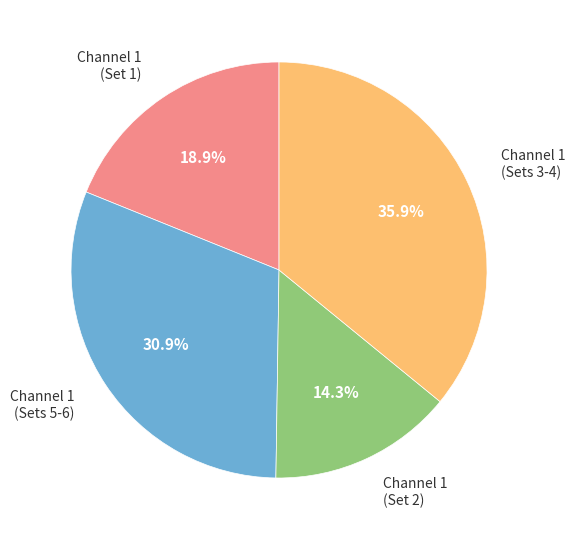

Which slice is the smallest?

Channel 1 (Set 2)